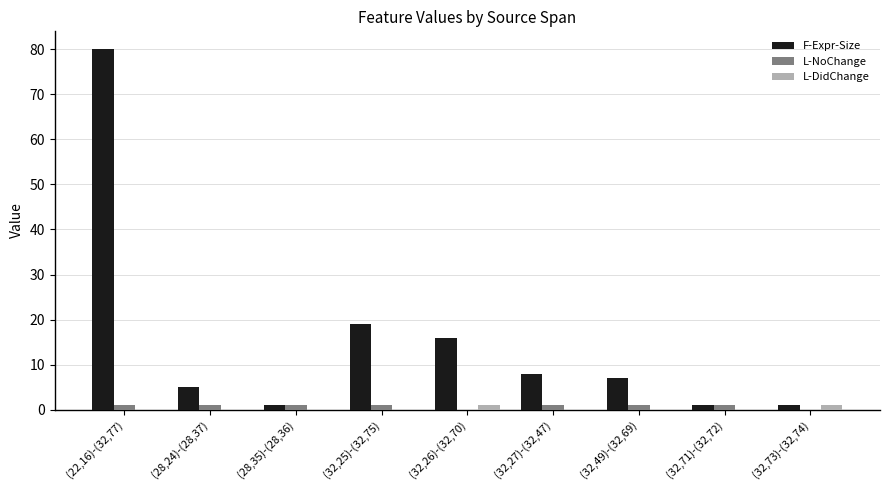

At which category is the sum across all series the highest?

(22,16)-(32,77)